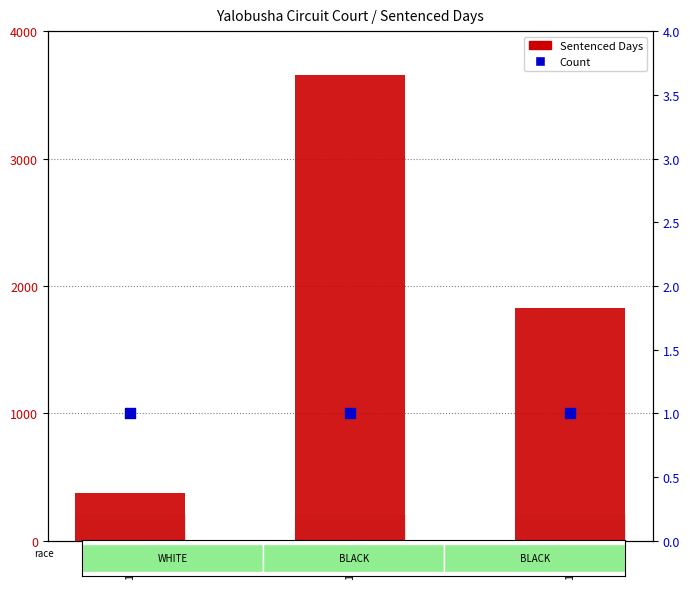

Which series contains the highest Y value?

Sentenced Days